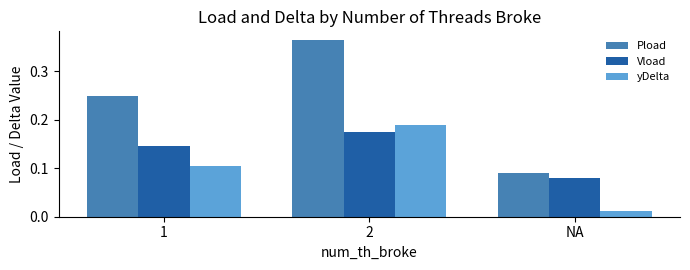

Which series changed the most between 1 and NA?

Pload